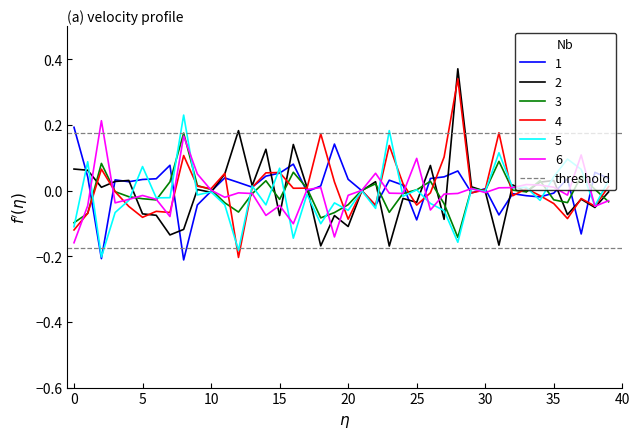

Count the number of data series in this chart.

6